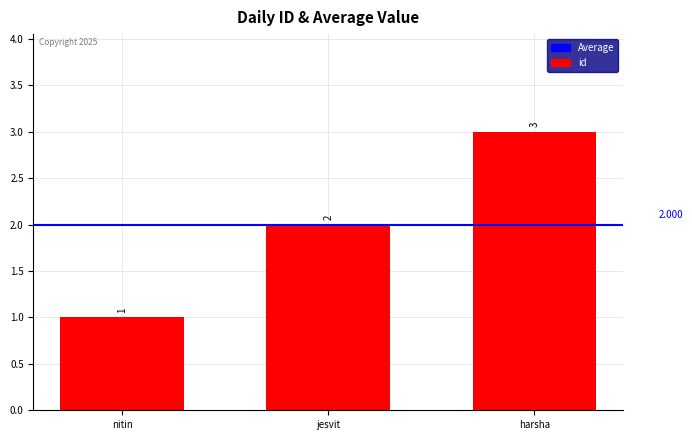

What is the difference between the second highest and minimum values?

1